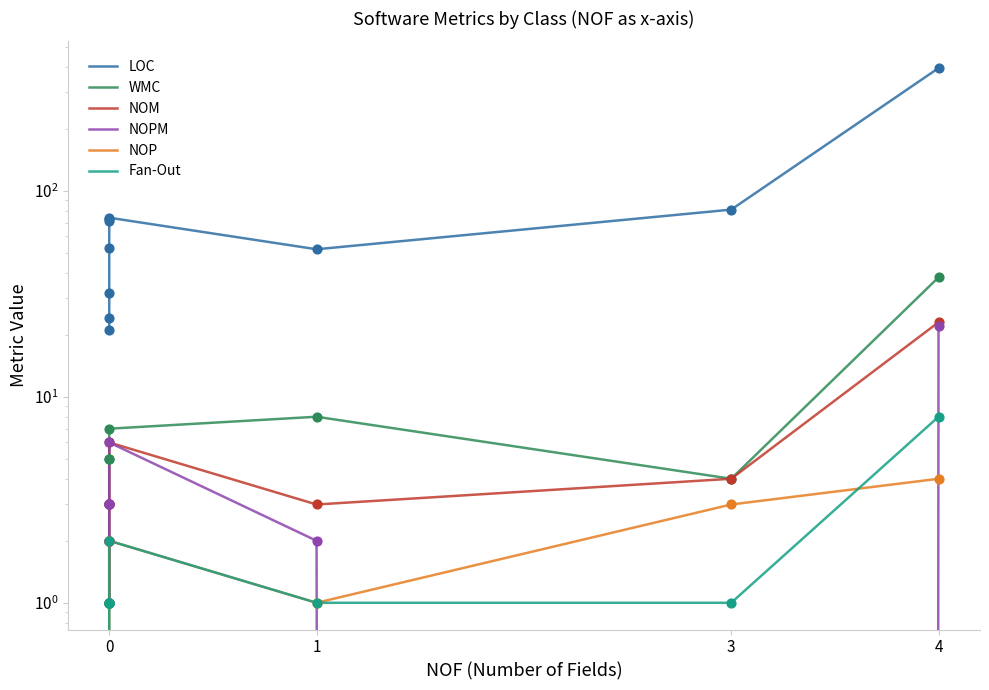

What are all the series names shown in the legend?

LOC, WMC, NOM, NOPM, NOP, Fan-Out